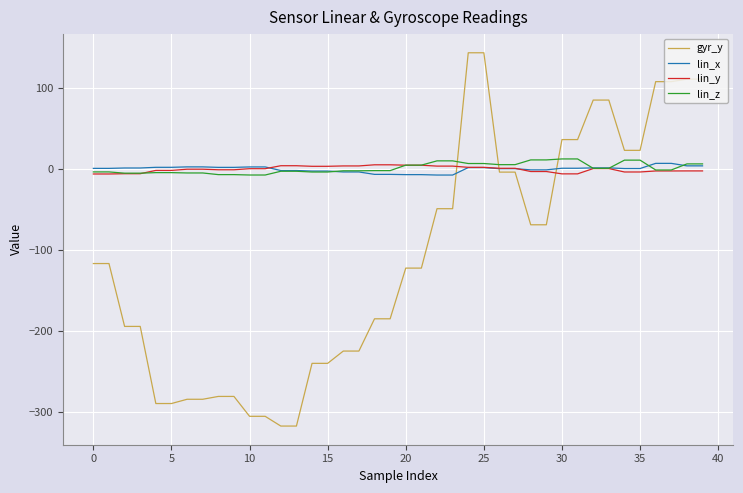

What is the greatest value displayed?

142.9